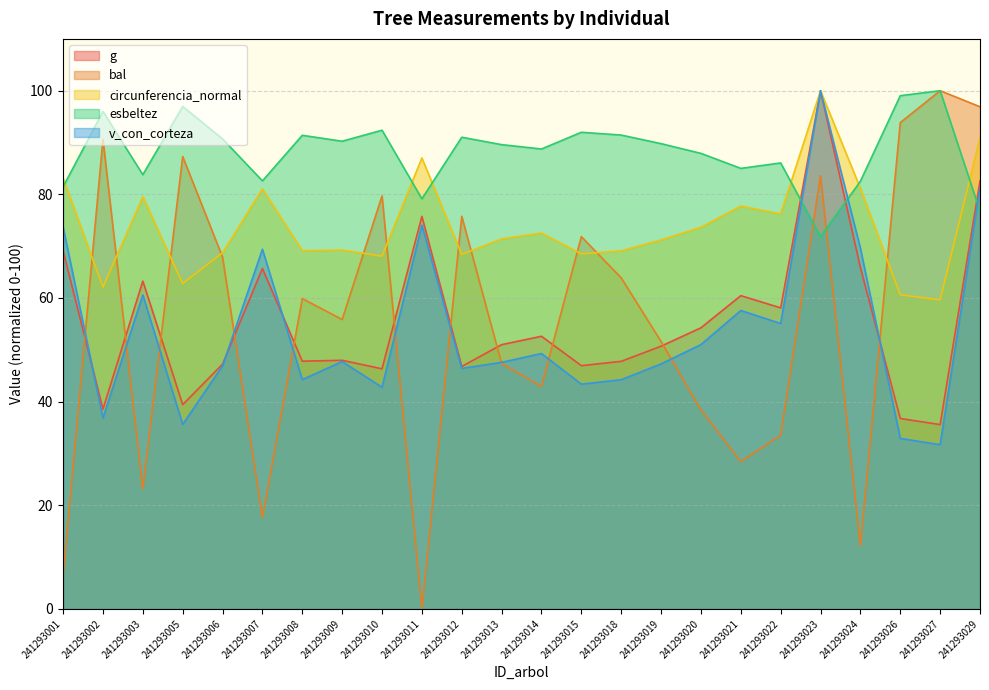

How many lines are shown in the chart?

5